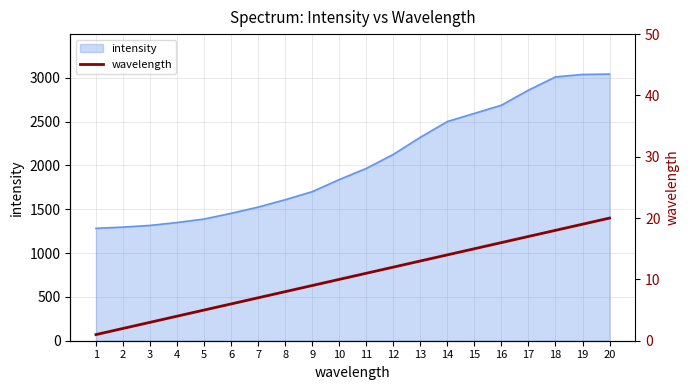

What is the lowest value of the intensity series?

1282